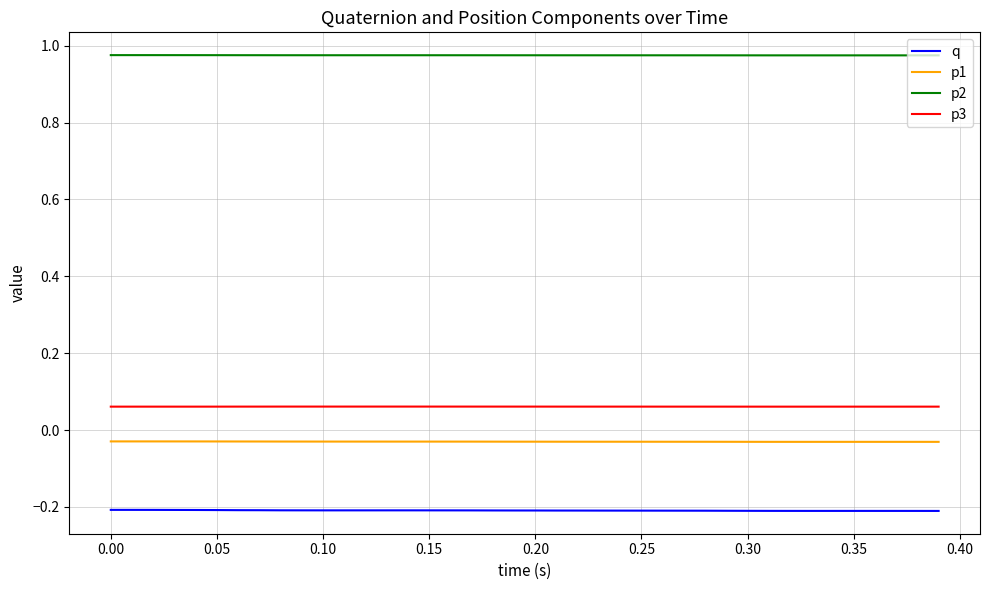

What are all the series names shown in the legend?

q, p1, p2, p3